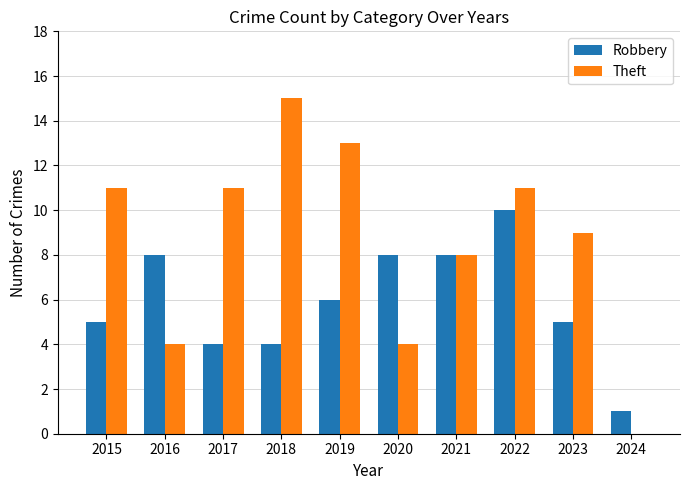

What is the average value of the Theft series?

9